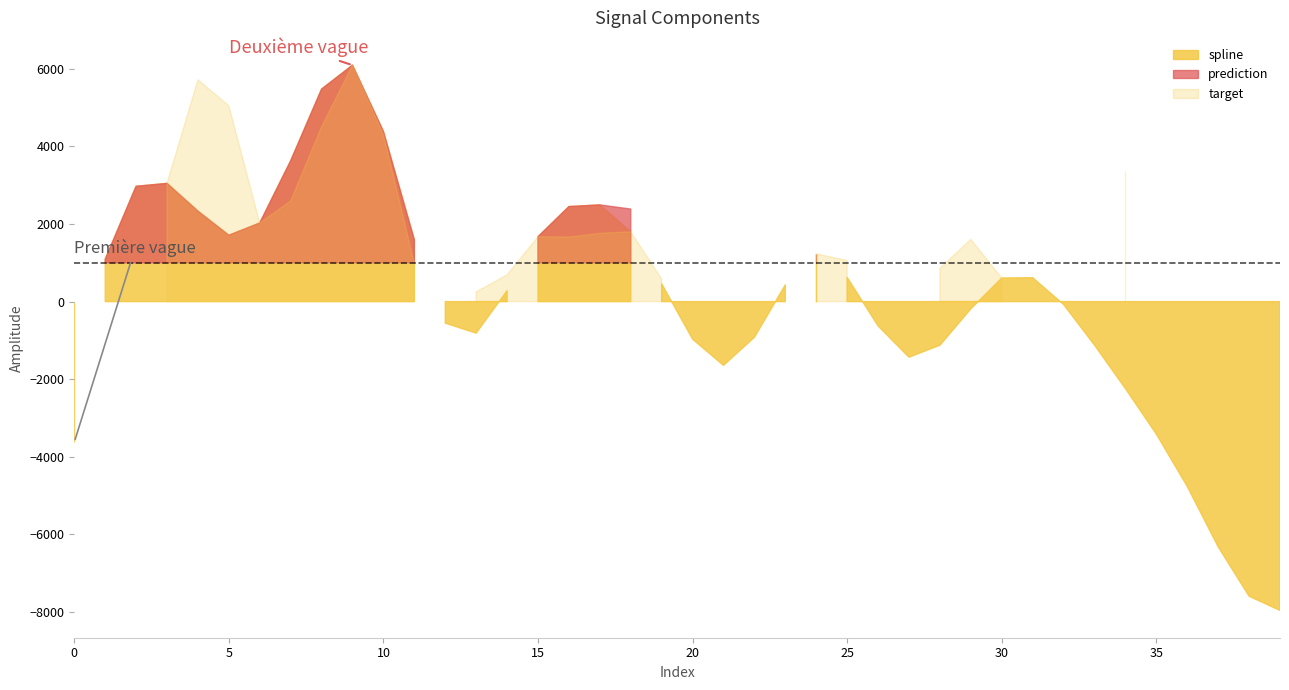

At which label does spline first exceed 461?

1